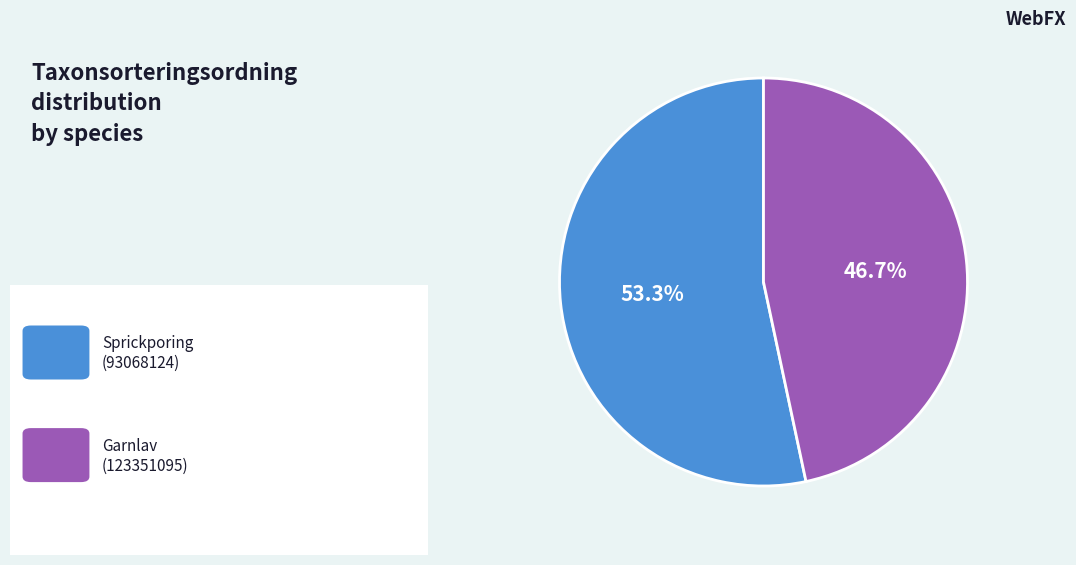

To the nearest percent, what is the average slice percentage?

50%